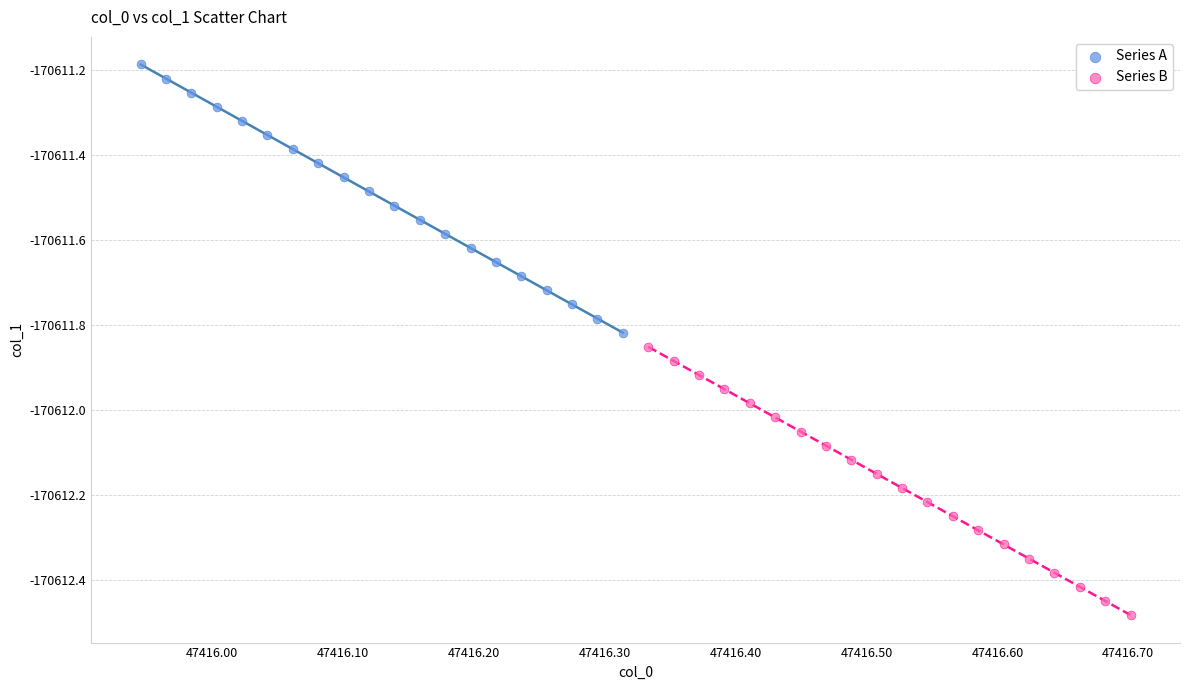

Which series contains the lowest Y value?

Series B